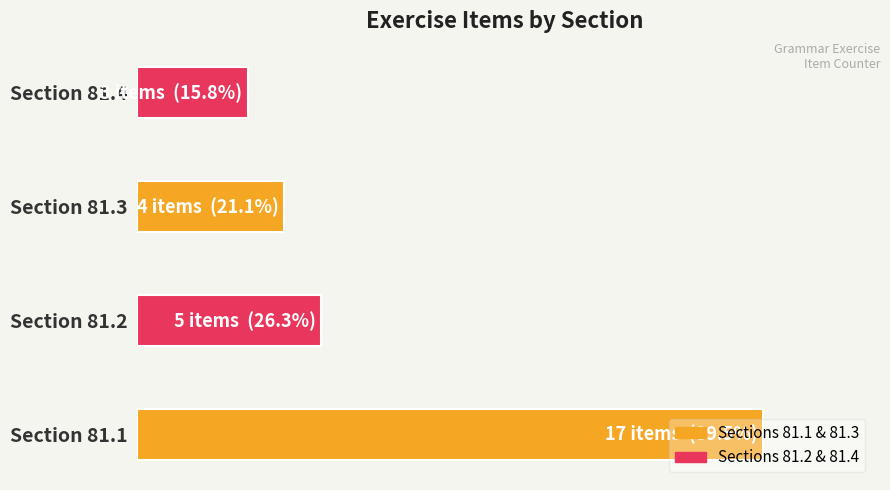

List the labels in order of value, largest first.

Section 81.1, Section 81.2, Section 81.3, Section 81.4